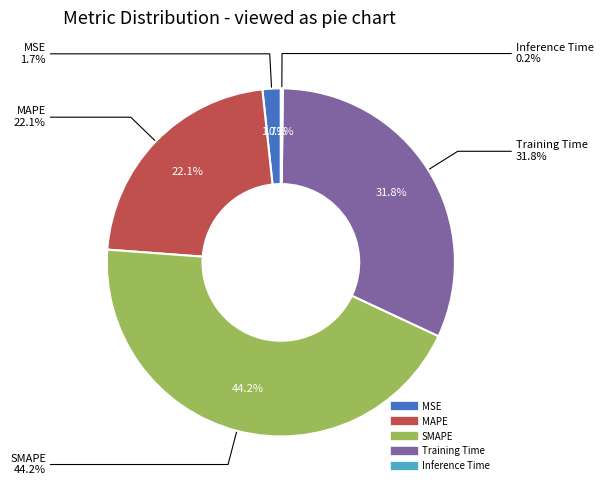

Is it true that Training Time is 17% of the pie?

False